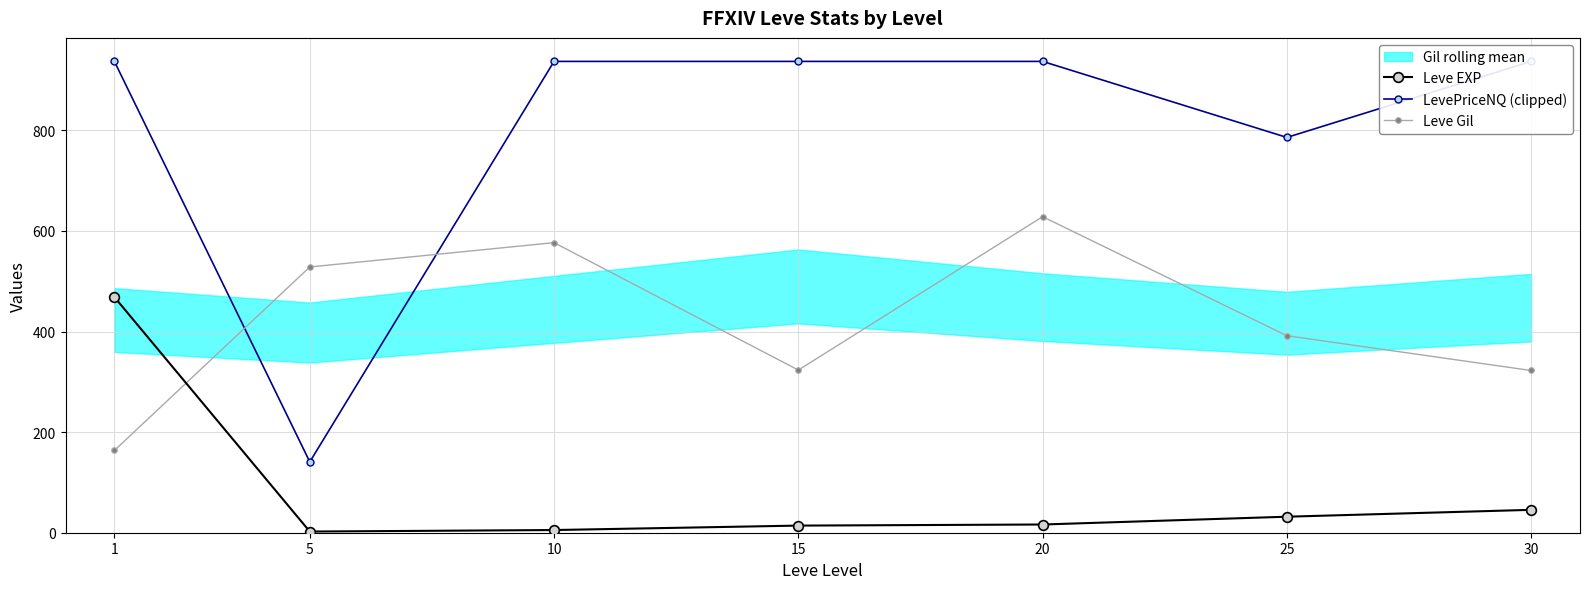

How many lines are shown in the chart?

3